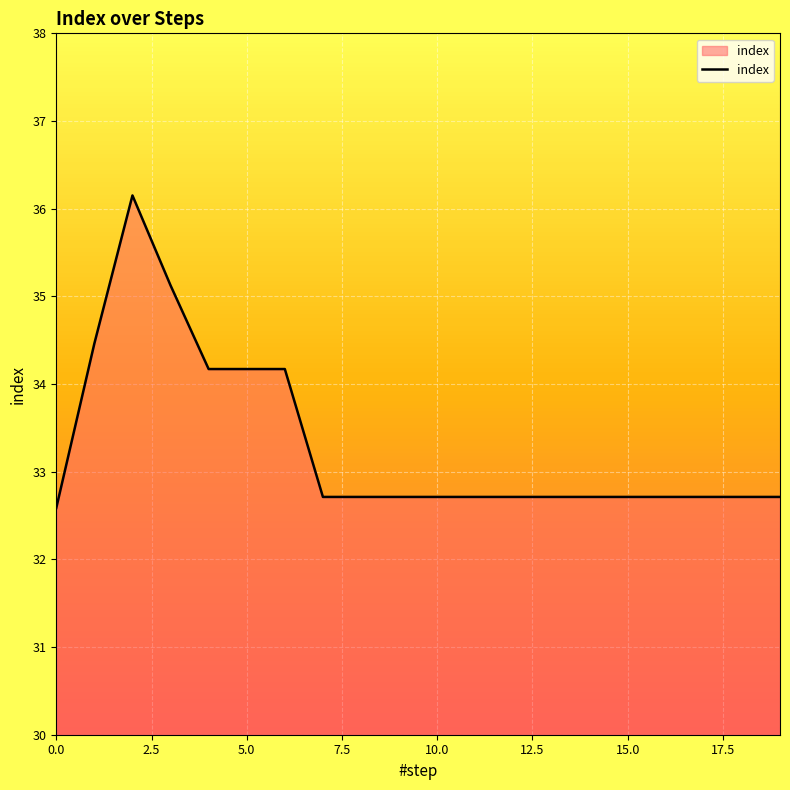

What is the difference between the maximum and minimum values?

3.6